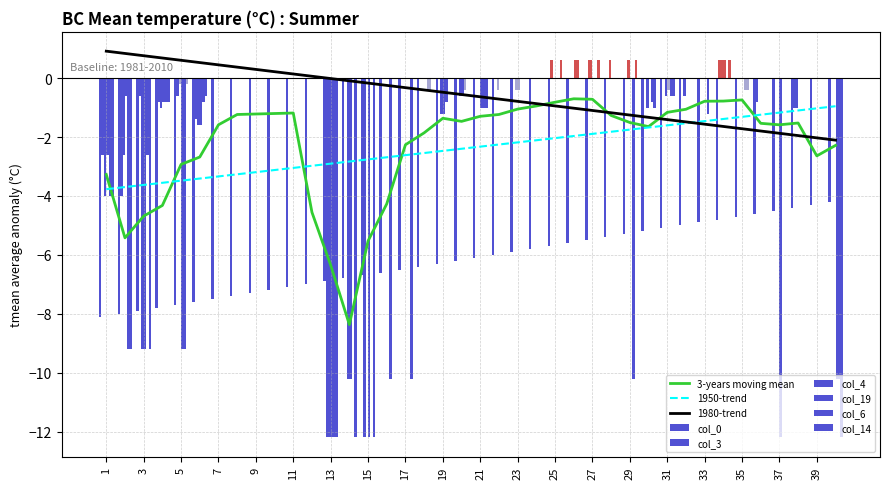

Is the value of 1980-trend at 35 greater than the value of 1950-trend at 15?

Yes